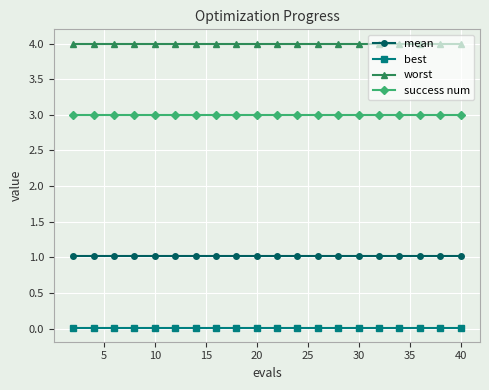

True or false: mean and worst intersect in this chart.

False